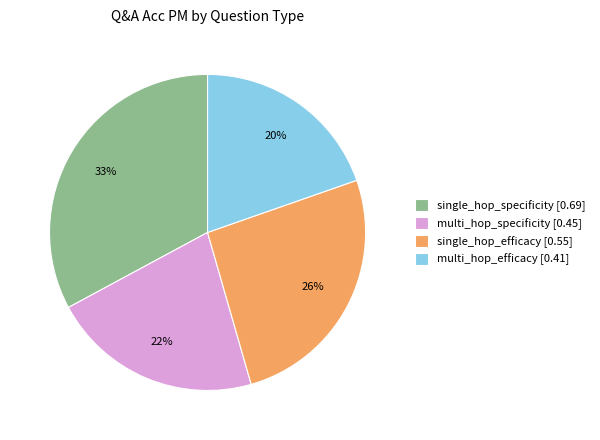

To the nearest percent, what is the average slice percentage?

25%